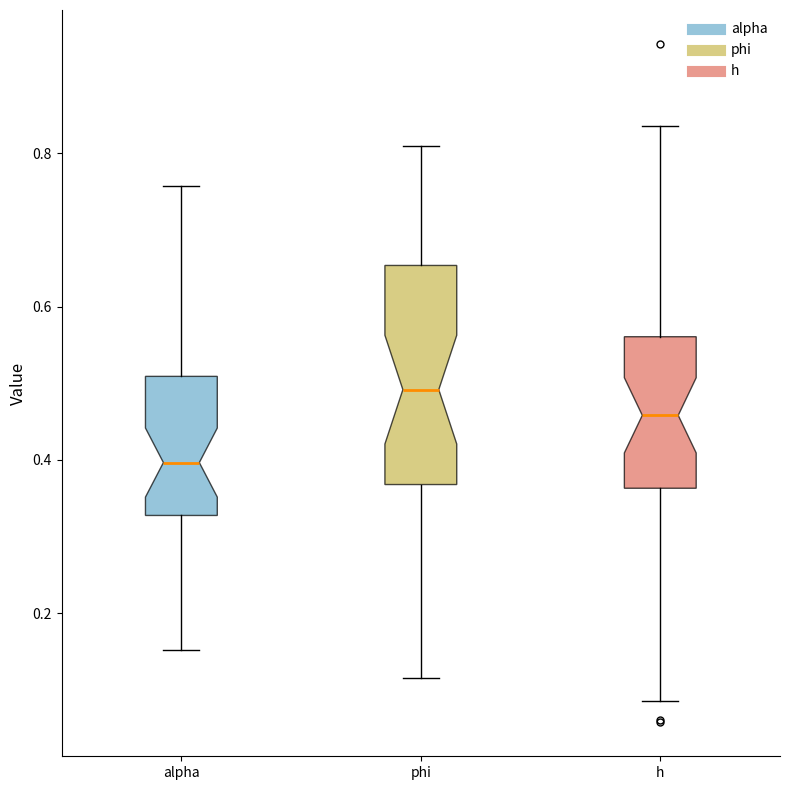

Reading left to right, read every box against the y-axis: the position of its median line, the range the box covers, and the ends of its whiskers. The values are not printed on the chart, so give them approximately, as read against the axis.

alpha: median 0.40, box 0.32 to 0.50, whiskers 0.16 to 0.76
phi: median 0.50, box 0.36 to 0.66, whiskers 0.12 to 0.80
h: median 0.46, box 0.36 to 0.56, whiskers 0.08 to 0.84